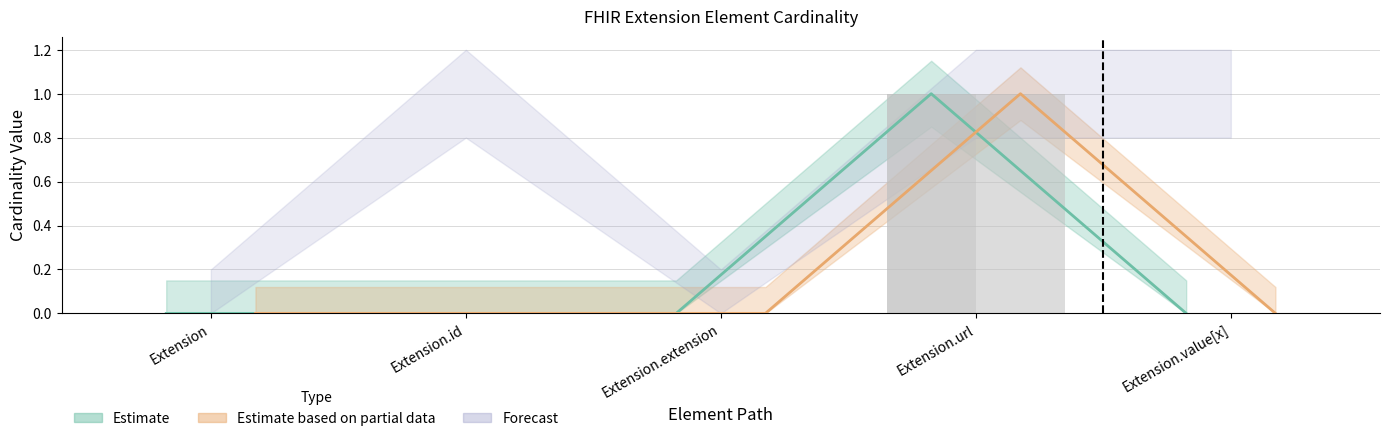

Reading left to right, list all the values displayed in this chart.

Min: 0	0	0	1	0
Base Min: 0	0	0	1	0